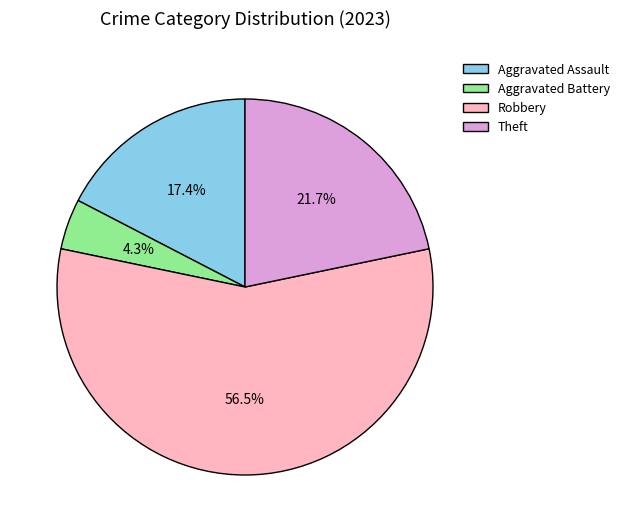

What is the largest slice in the pie chart?

Robbery